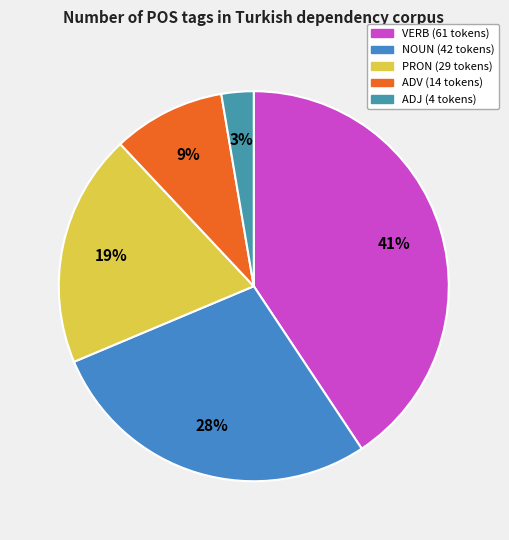

Do ADV and NOUN together represent more than half of the pie?

No